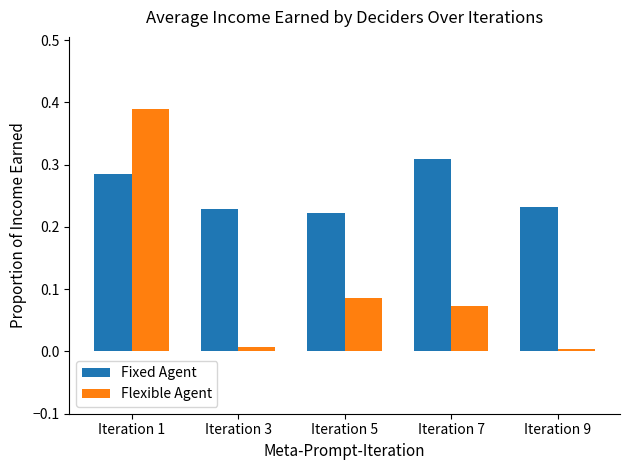

The value of Fixed Agent at Iteration 3 is 0.1. True or false?

False